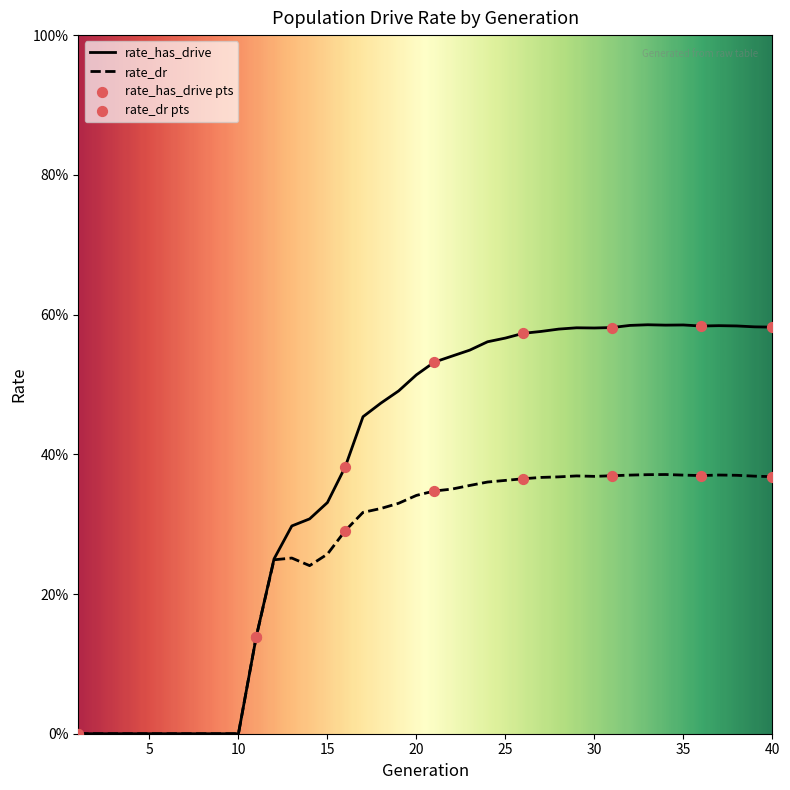

Does the chart have visible grid lines?

No